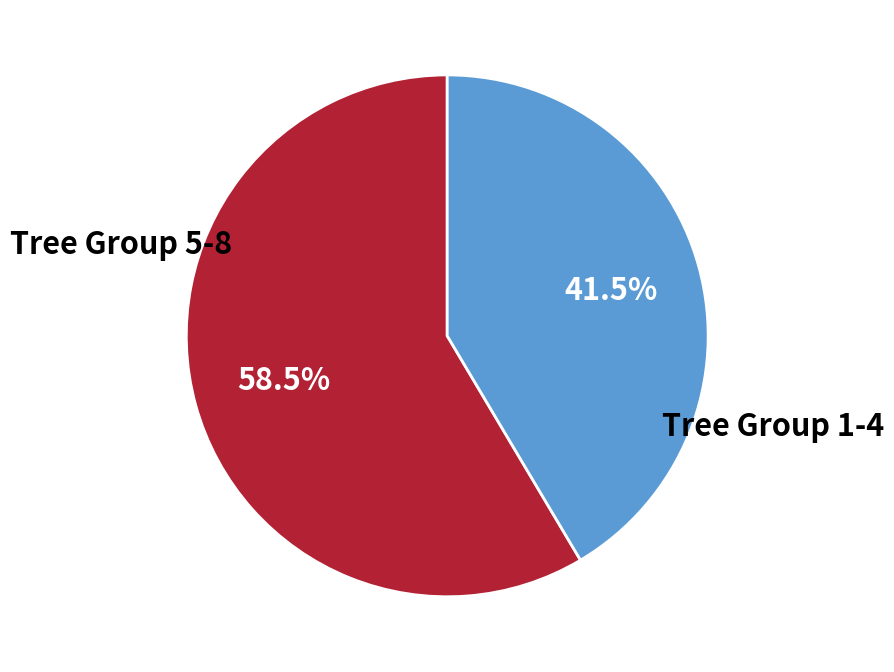

Is there any slice that represents more than half of the pie?

Yes